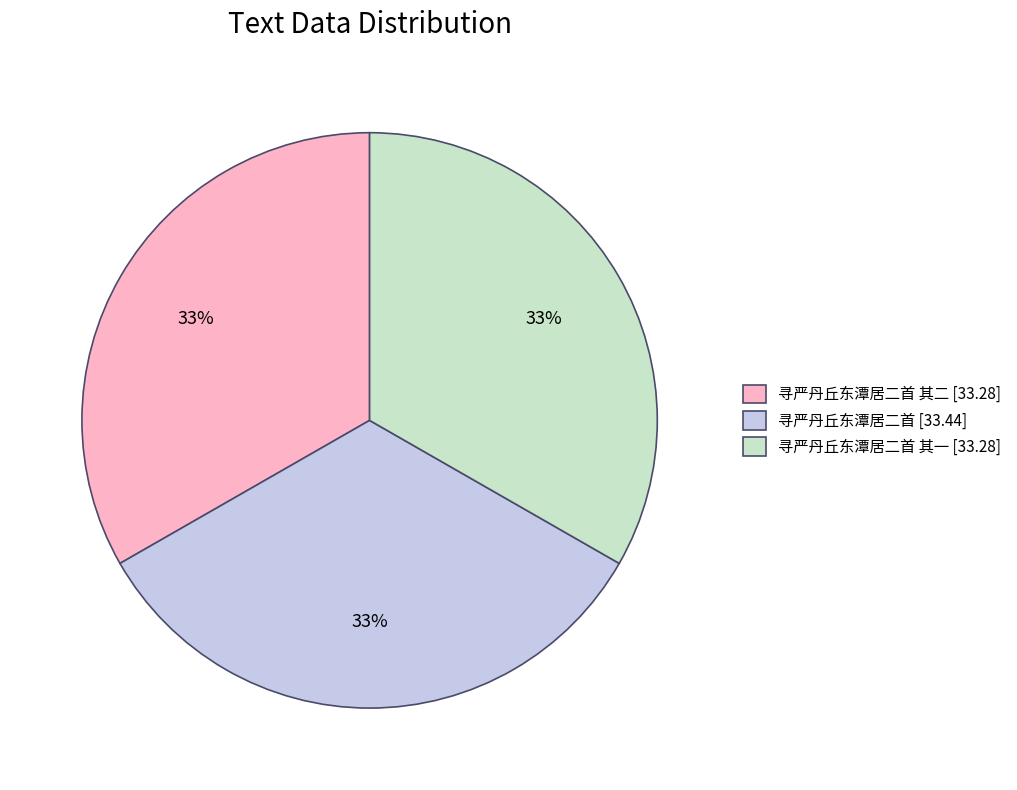

What is the ratio of the value at 寻严丹丘东潭居二首 [33.44] to the value at 寻严丹丘东潭居二首 其二 [33.28]?

1.0